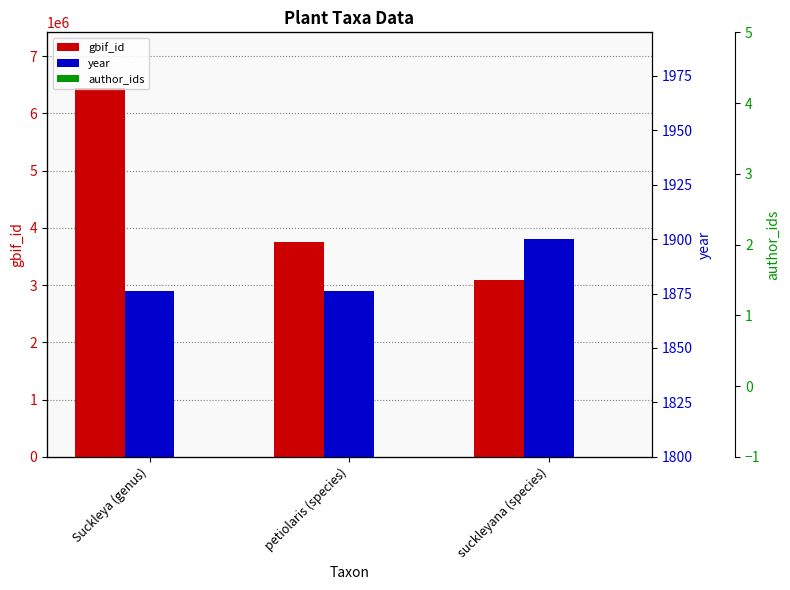

Rank the categories by author_ids value from highest to lowest.

Suckleya (genus), petiolaris (species), suckleyana (species)